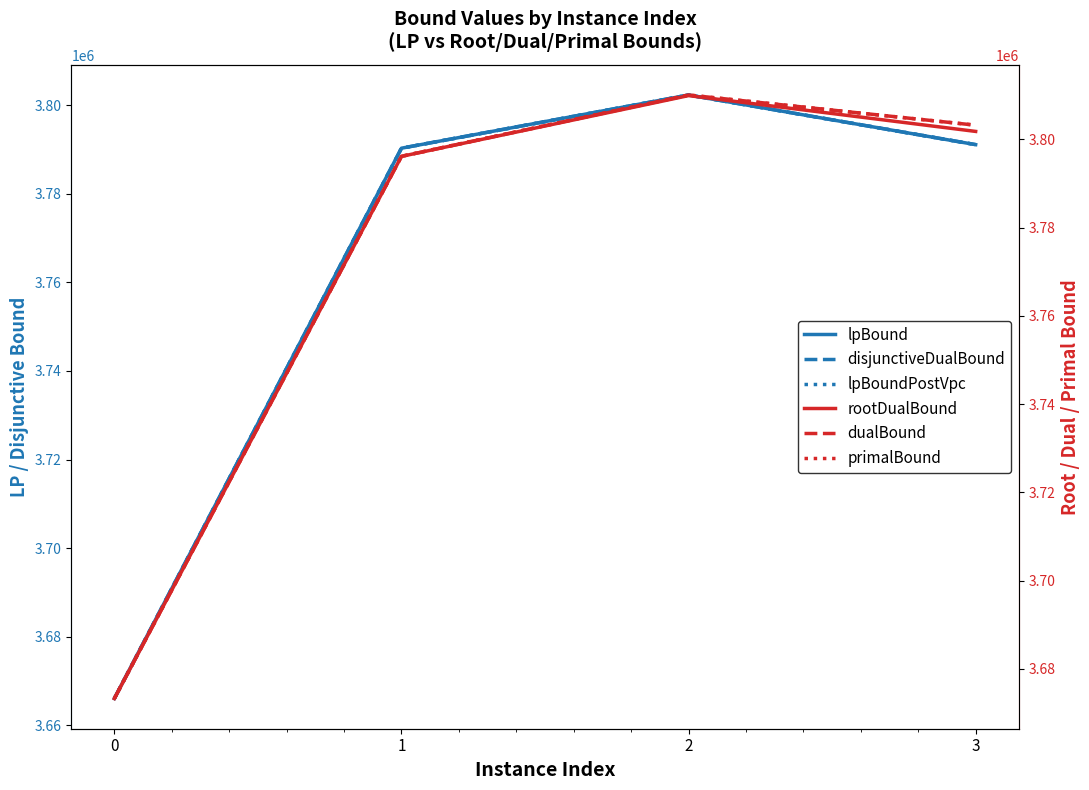

The rootDualBound series shows 1760245.6 at 0. True or false?

False